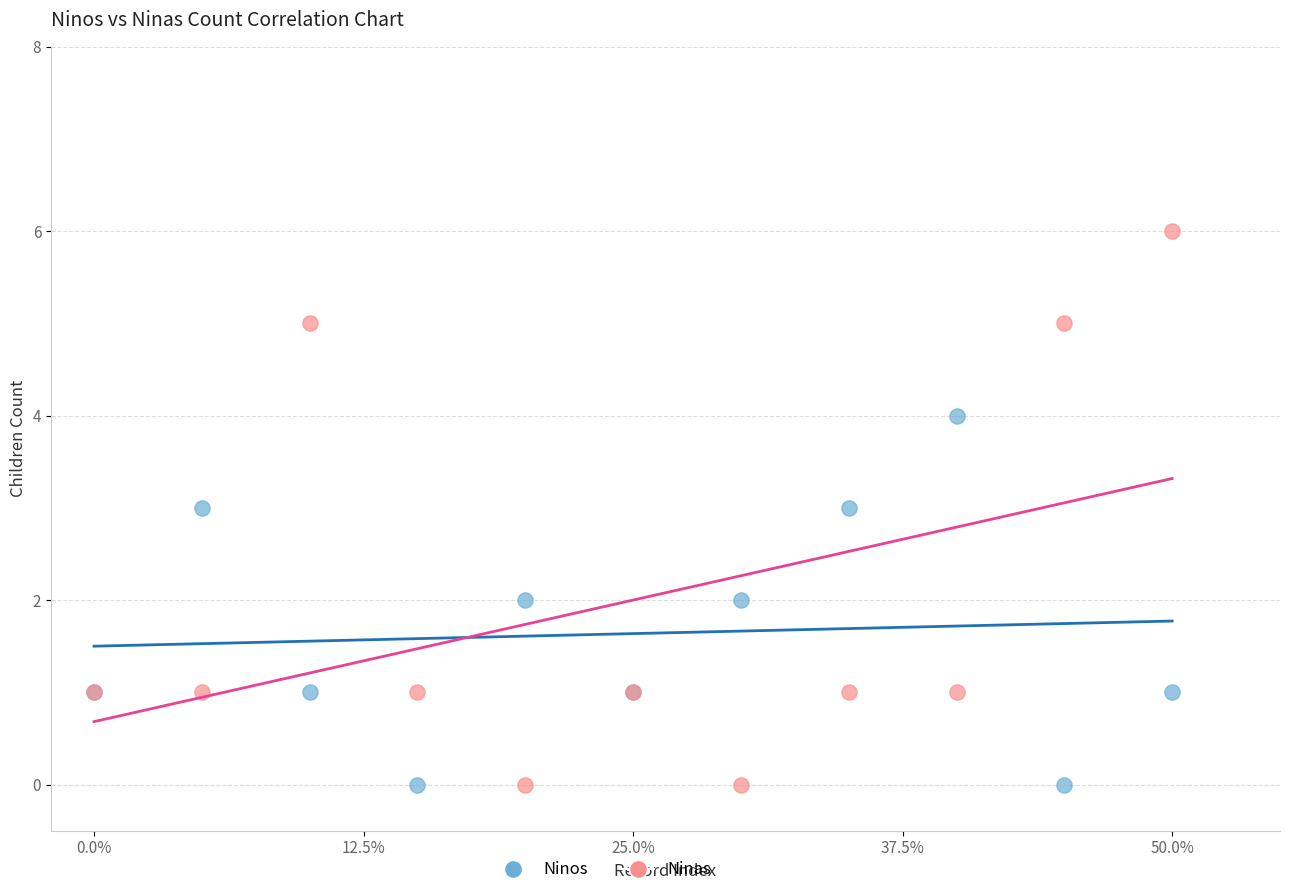

What is the X range (max minus min) for the scatter plot?

50